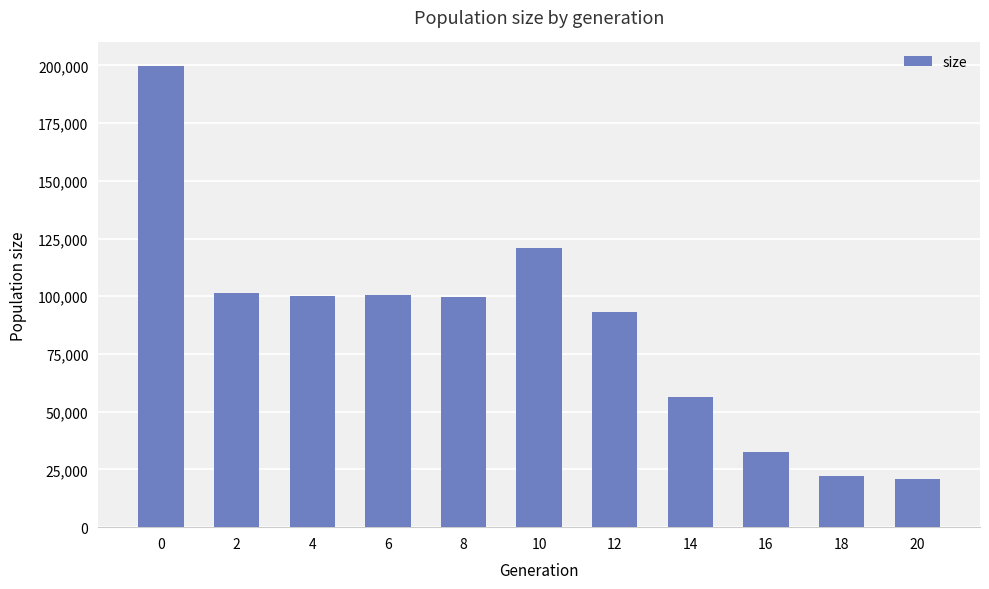

Does the chart contain stacked bars?

No